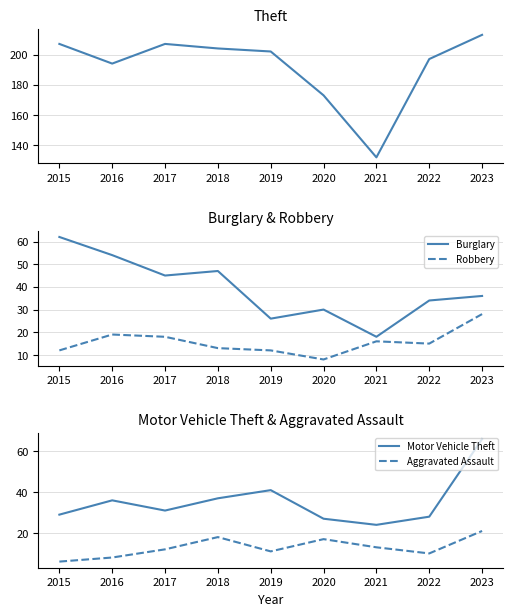

What is the difference between the maximum and minimum values in the Burglary series?

44